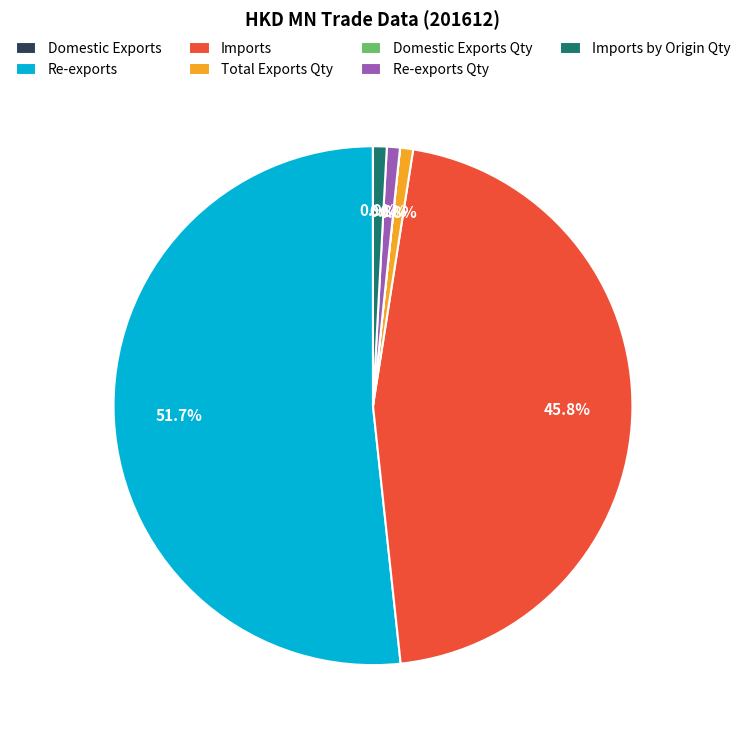

To the nearest percent, what is the difference between the largest and smallest slice percentages?

52%